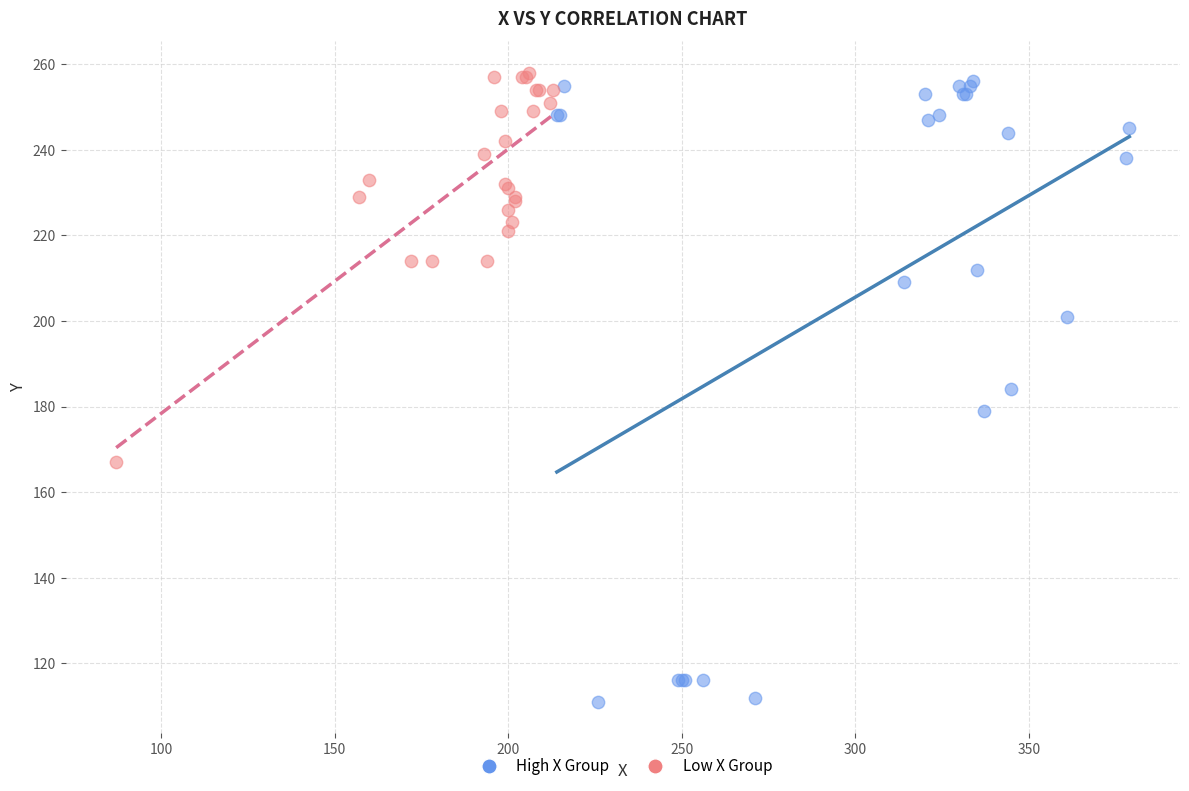

Which series has the largest Y range (max minus min)?

High X Group